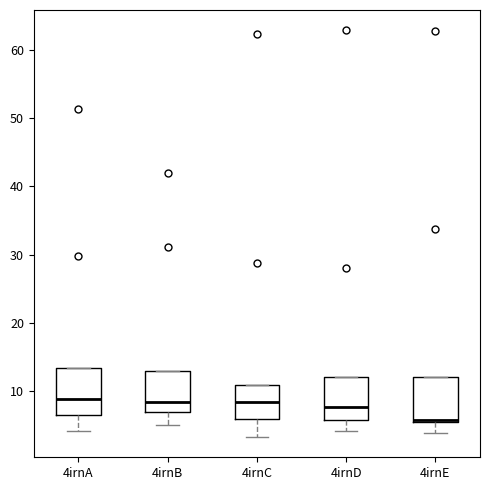

Where is the lower edge of the box for 4irnA on the y-axis? The values are not printed on the chart, so give them approximately, as read against the axis.

7